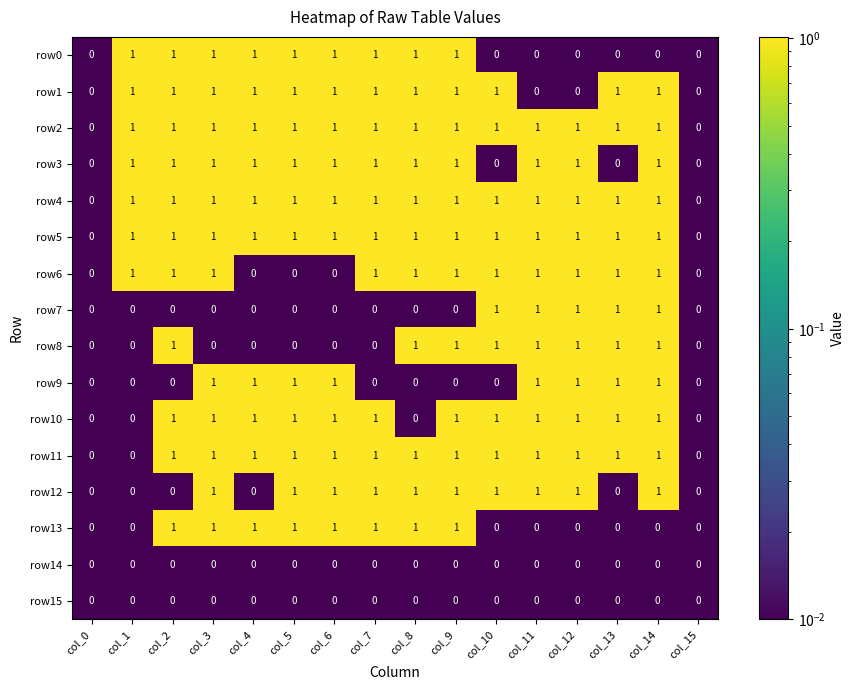

What is the sum of all row13 values?

8